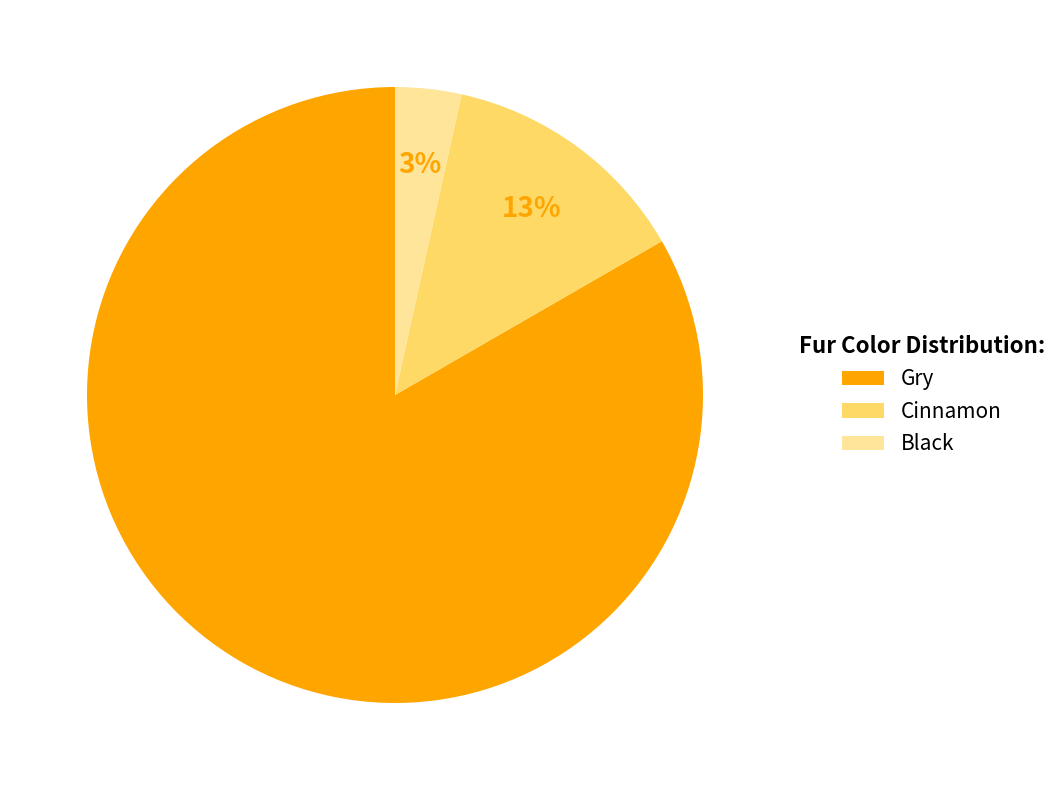

What is the largest slice in the pie chart?

Gry